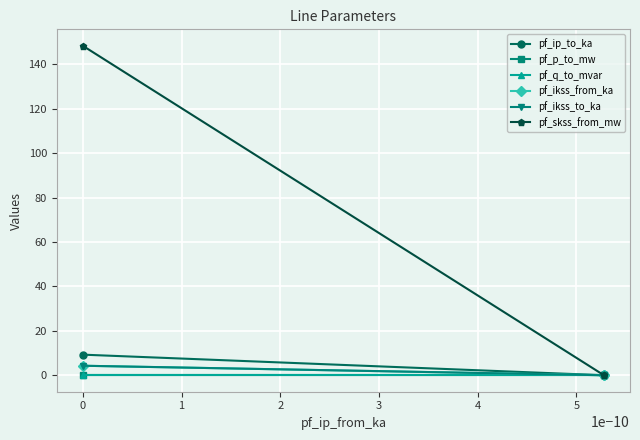

What value does the pf_skss_from_mw series have at 0?

148.4